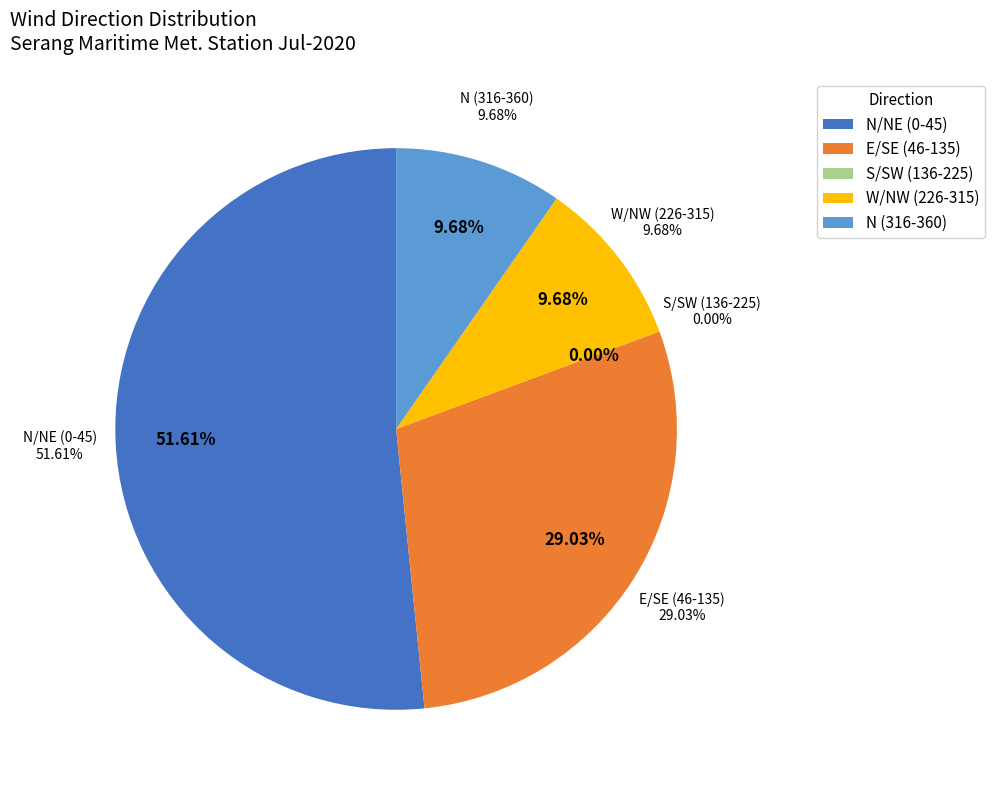

Does 80 account for over 50% of the chart?

No